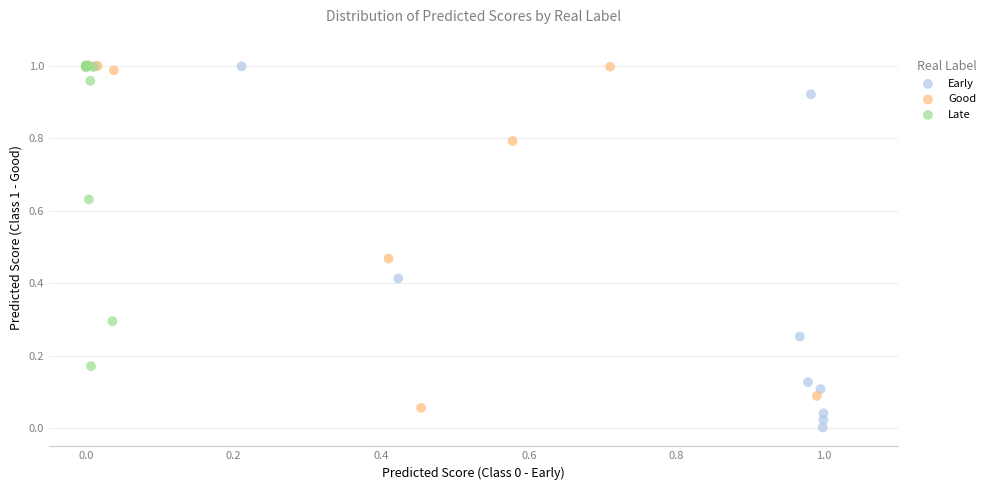

Which series reaches the minimum Y coordinate?

Early